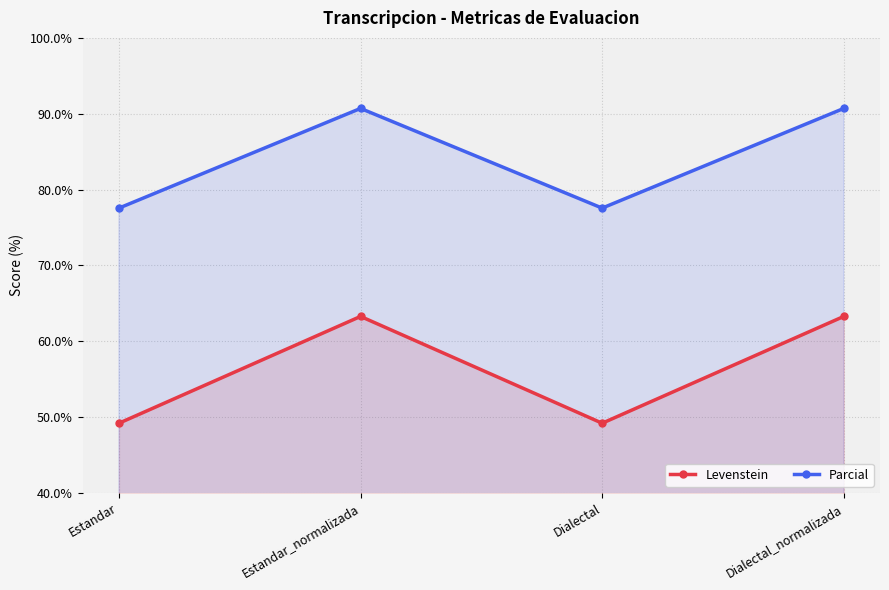

Reading left to right, extract all data points from this chart.

Levenstein: 49.2	63.3	49.2	63.3
Parcial: 77.6	90.7	77.6	90.7